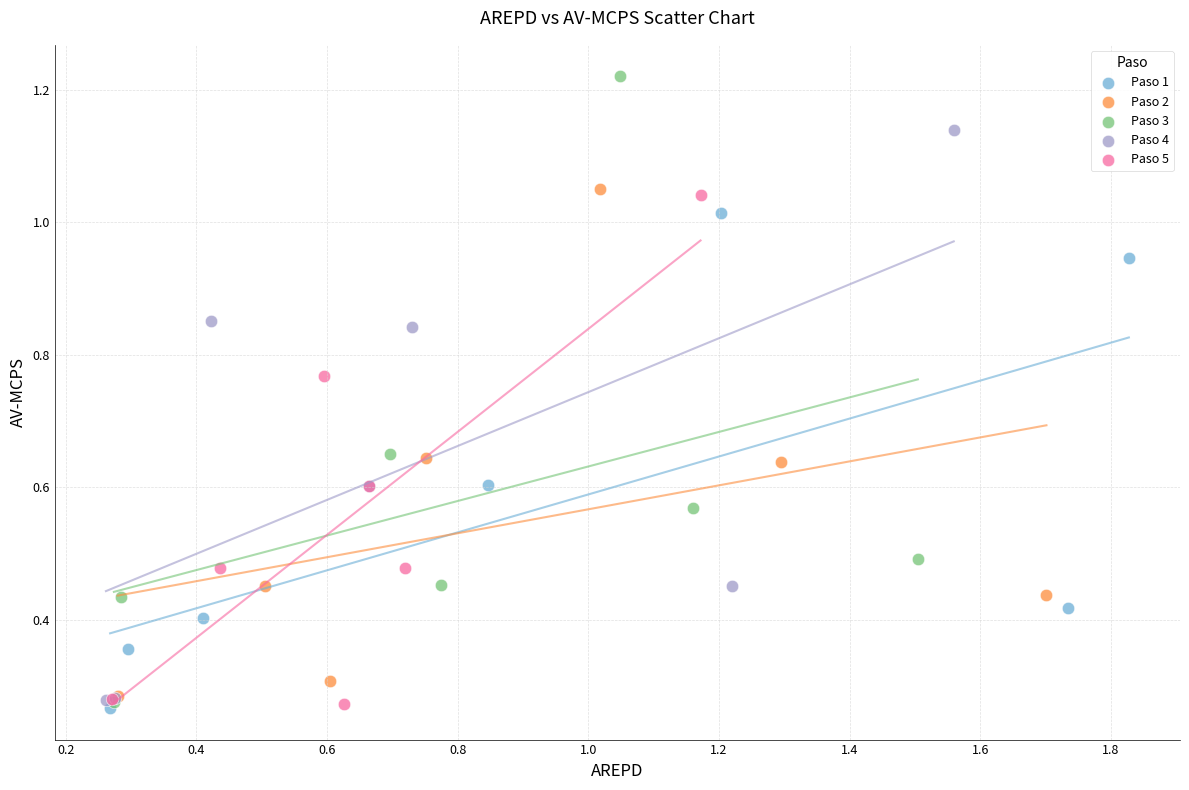

Which series contains the highest Y value?

Paso 3